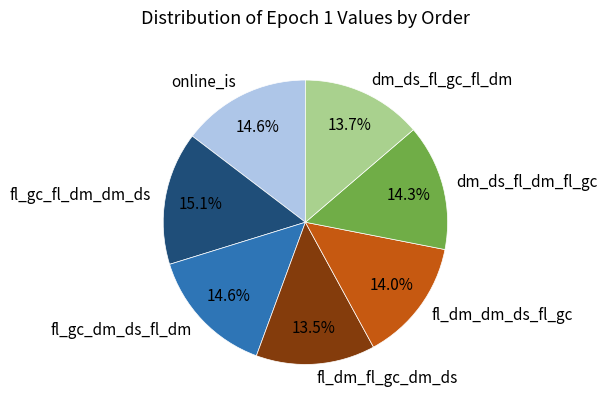

Which category has the biggest portion of the pie?

fl_gc_fl_dm_dm_ds